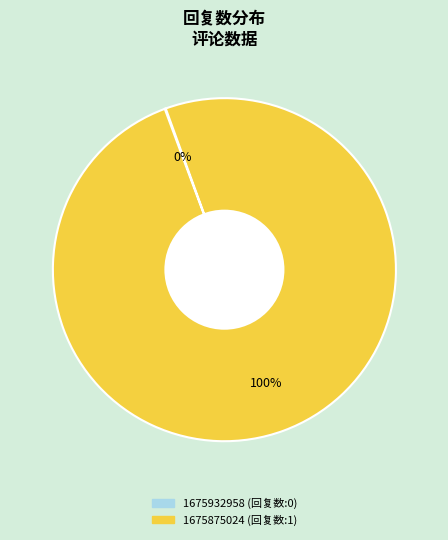

To the nearest percent, what portion does 1675875024 represent?

100%